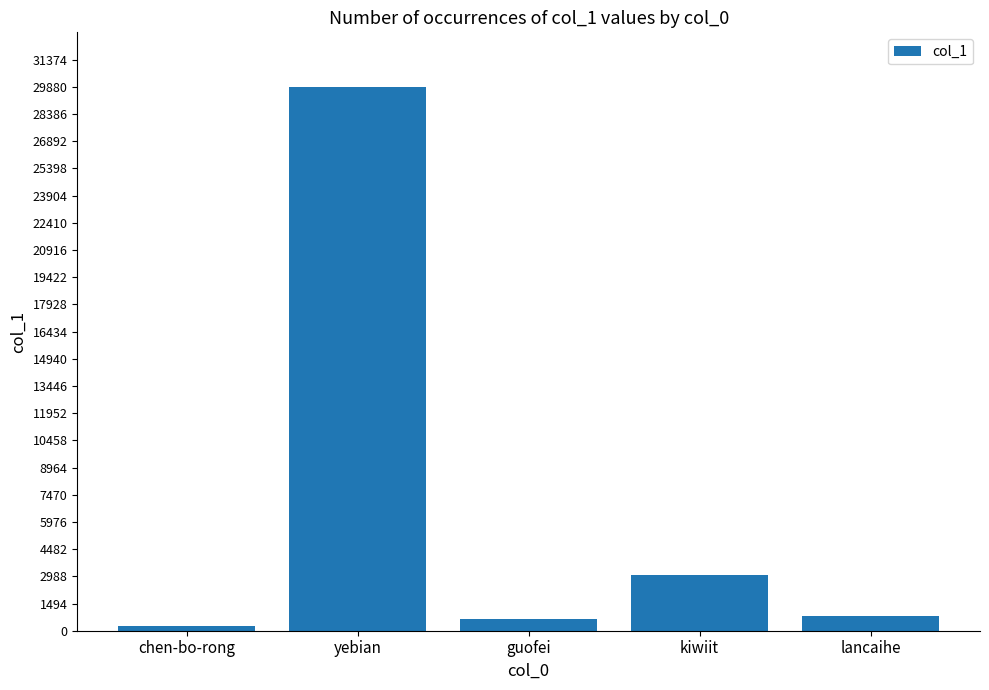

Approximately how many times larger is the value at kiwiit compared to yebian?

0.1